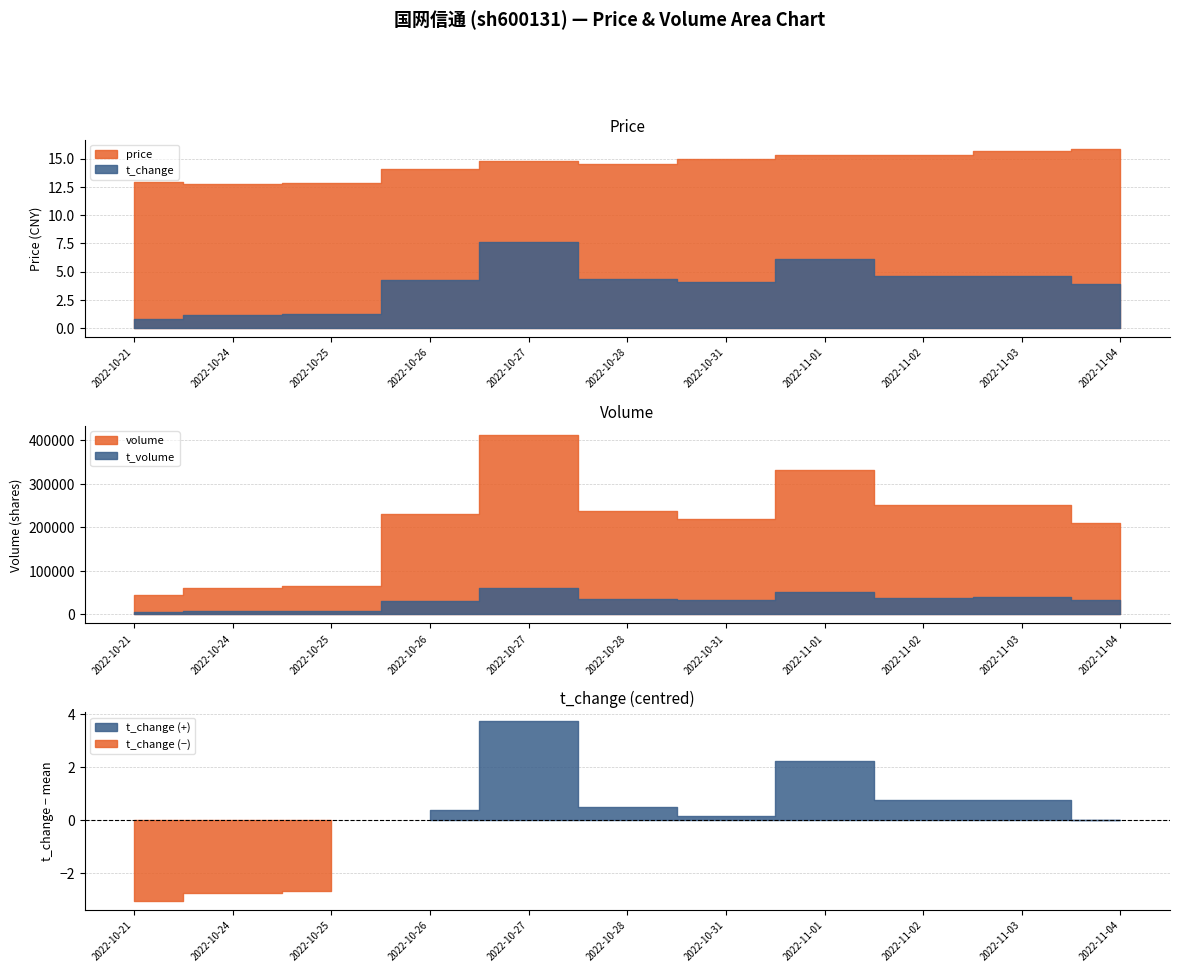

The volume series shows 41350.6 at 2022-10-25. True or false?

False